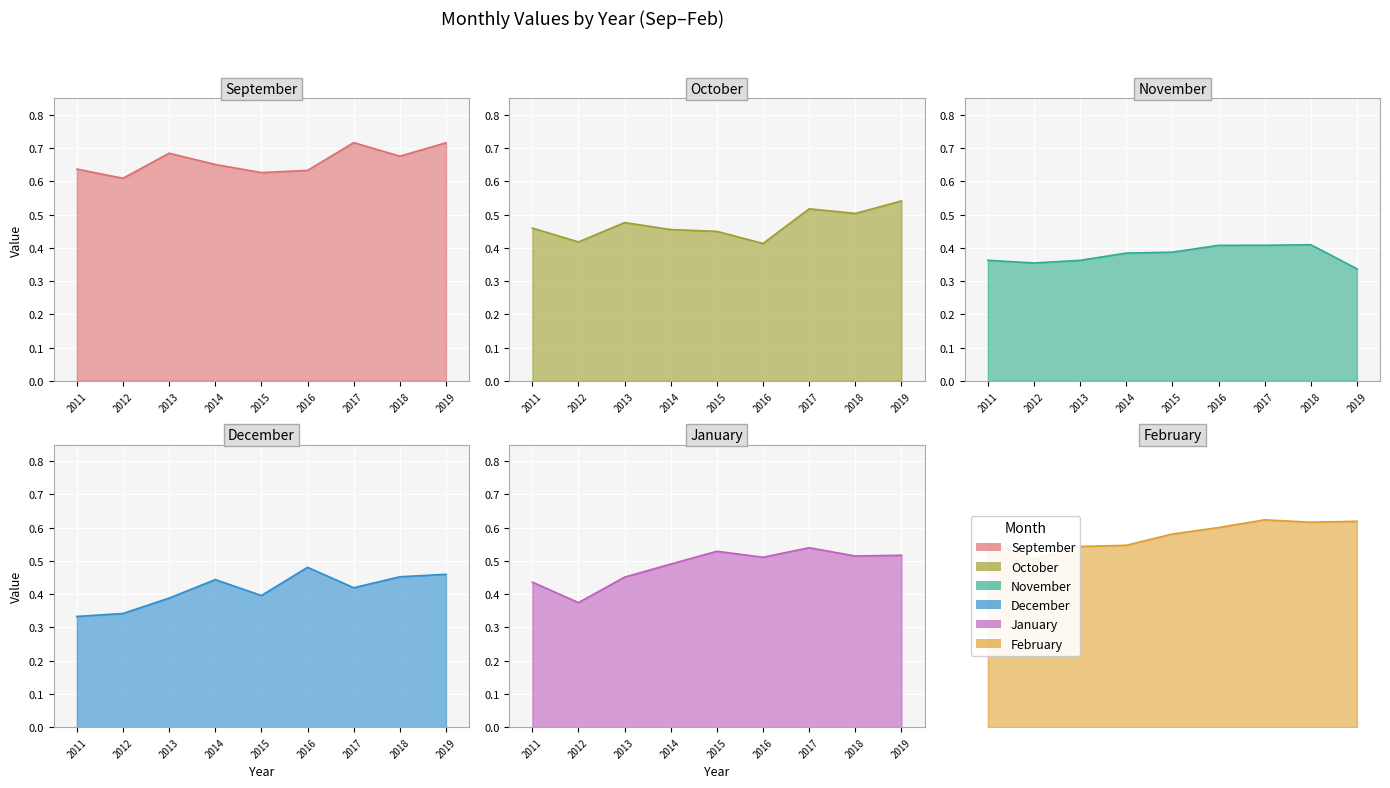

How many intersections are there between October and December?

2